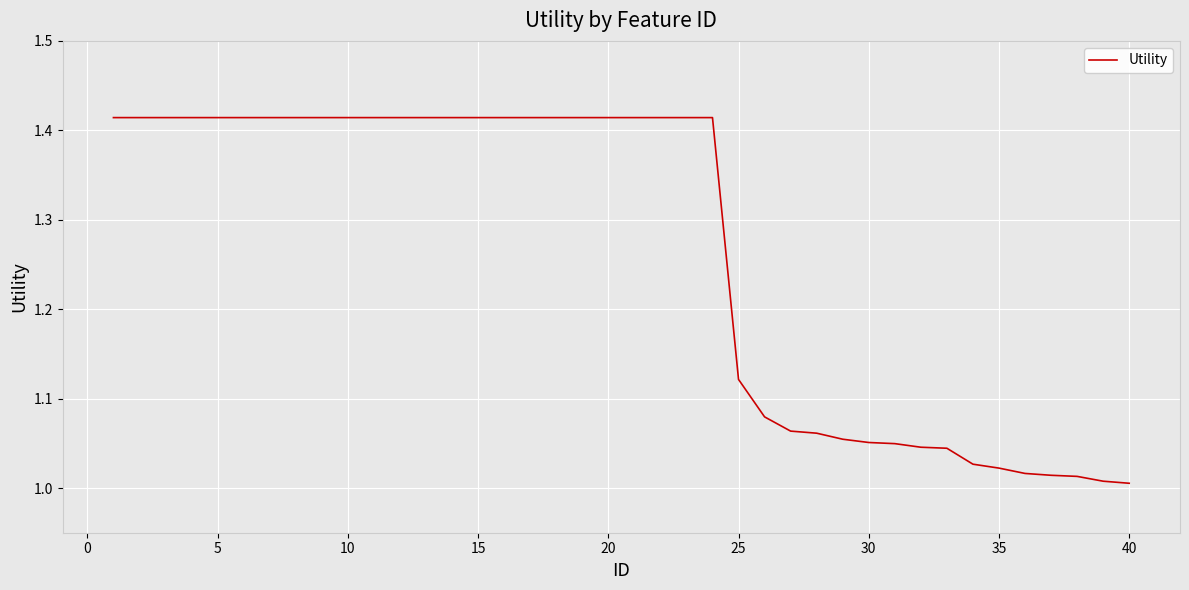

What is the difference between the maximum and minimum values?

0.4